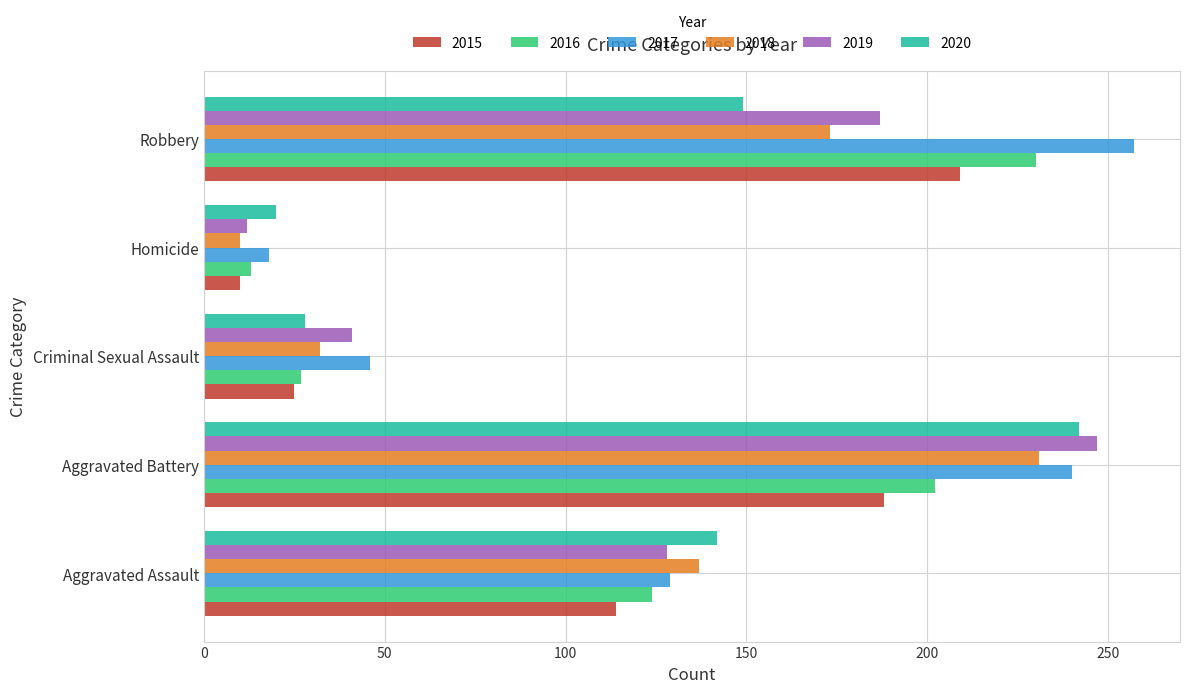

Is it true that 2016 equals 61 at Robbery?

False